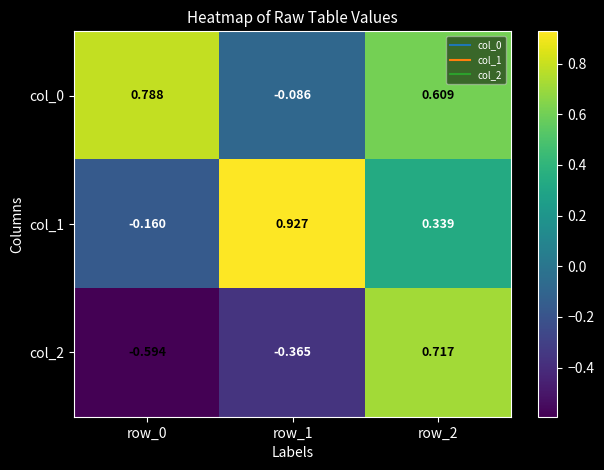

Is the value of col_2 at row_0 greater than the value of col_1 at row_1?

No